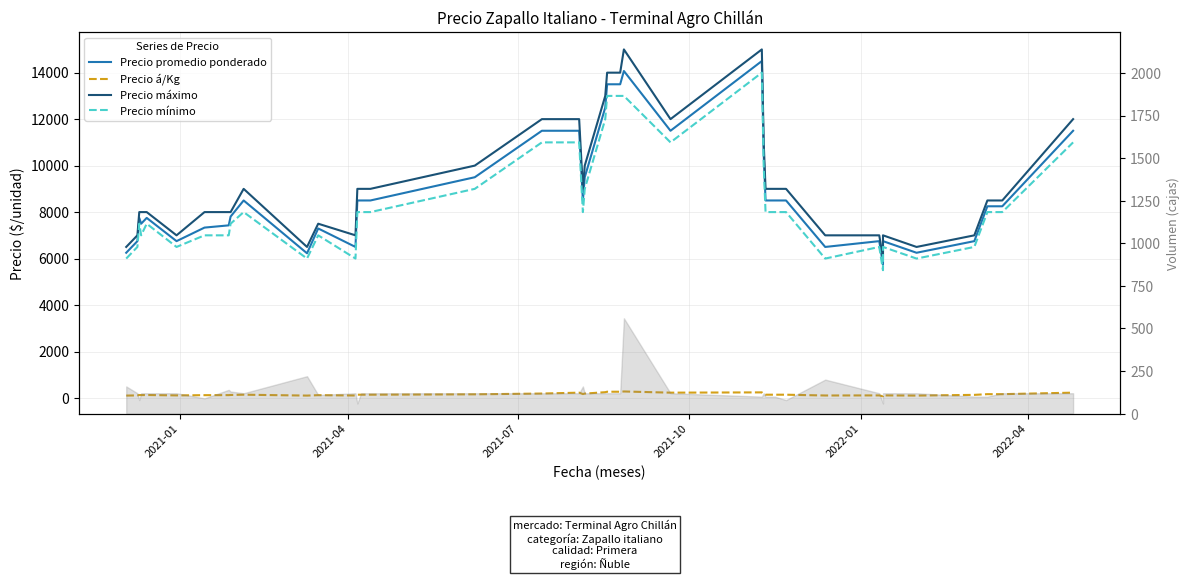

How many data points in Precio máximo are less than 9000?

20